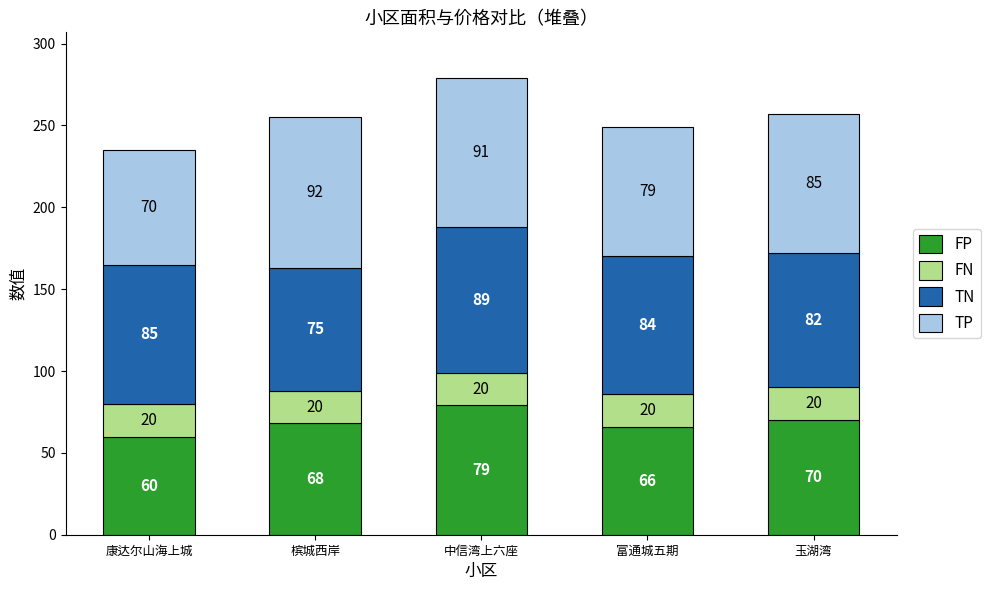

Reading right to left, transcribe the values for FP.

70	66	79	68	60